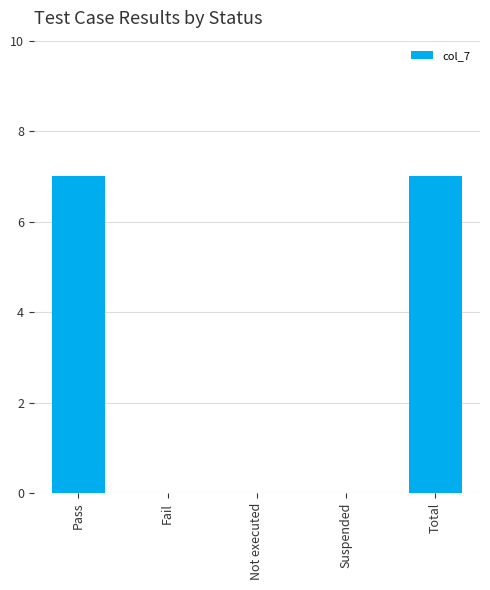

Which has a higher value, Suspended or Pass?

Pass